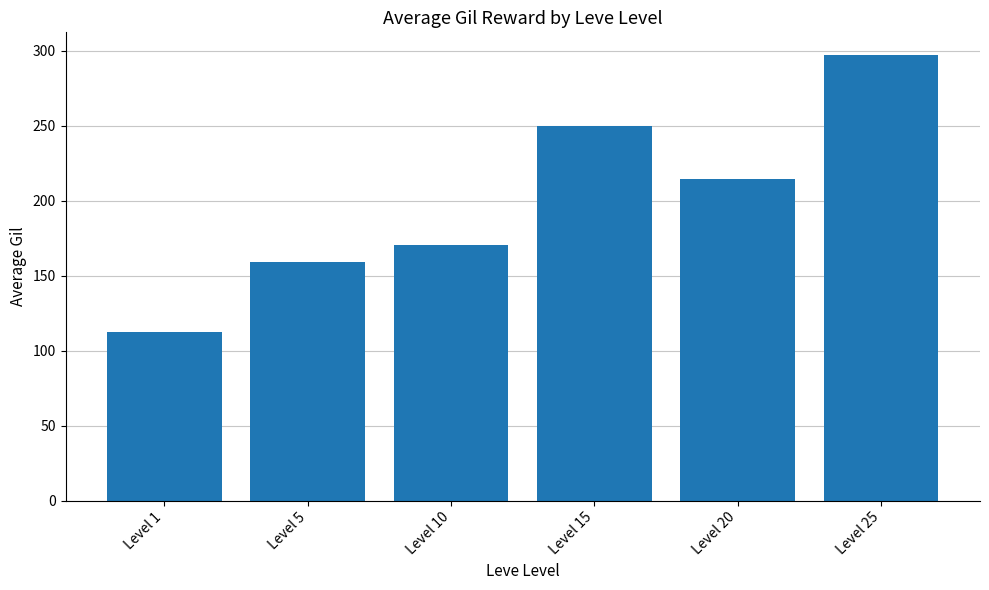

Which category has the lowest value across all series?

Level 1